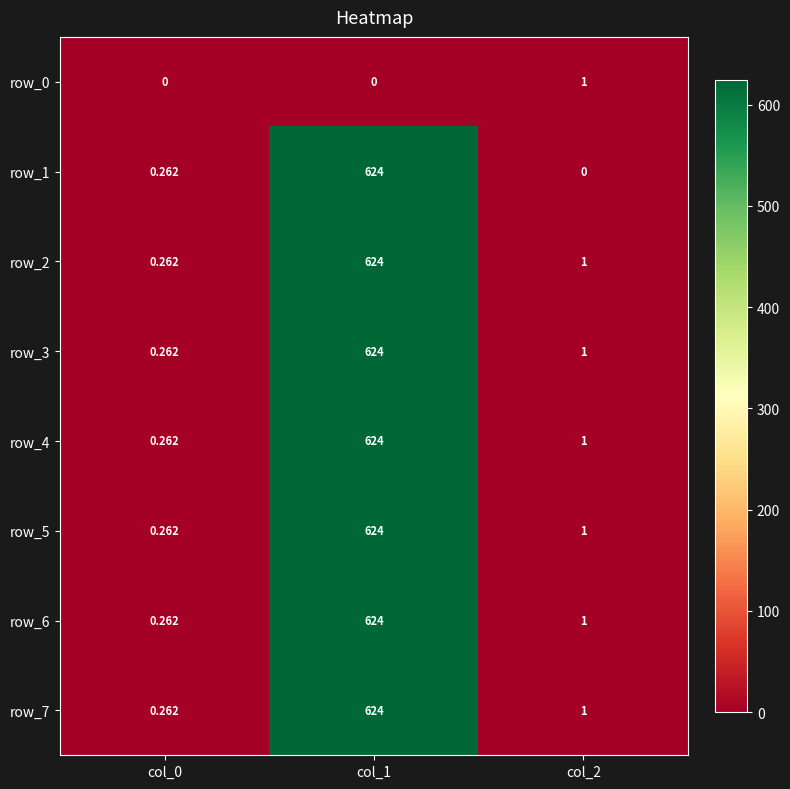

Is the value of row_2 at col_1 greater than the value of row_7 at col_0?

Yes